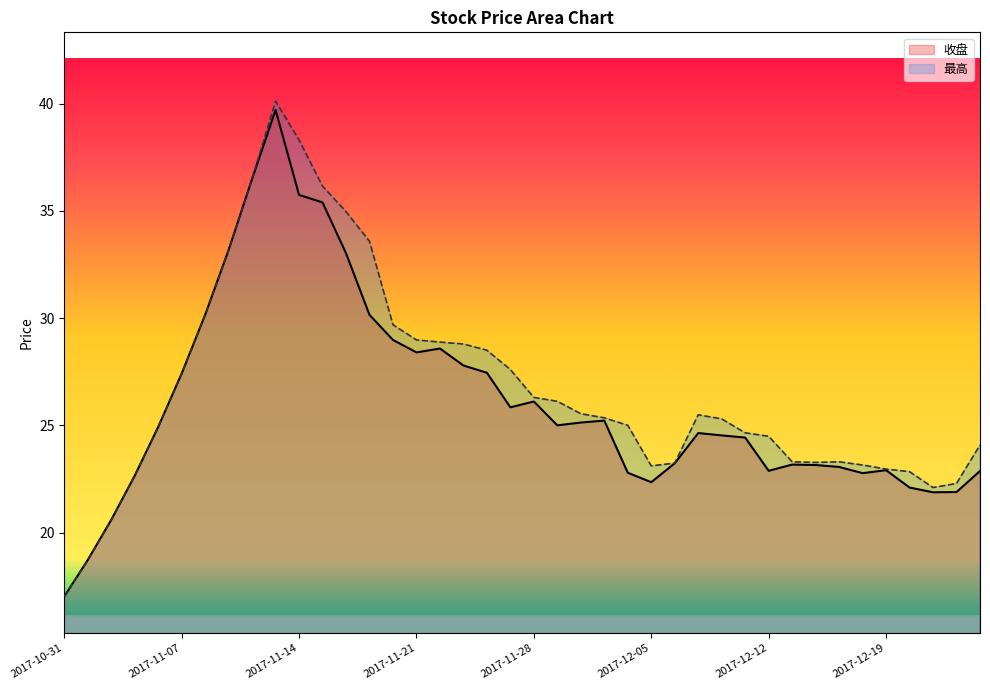

At which category is the sum across all series the highest?

2017-11-13